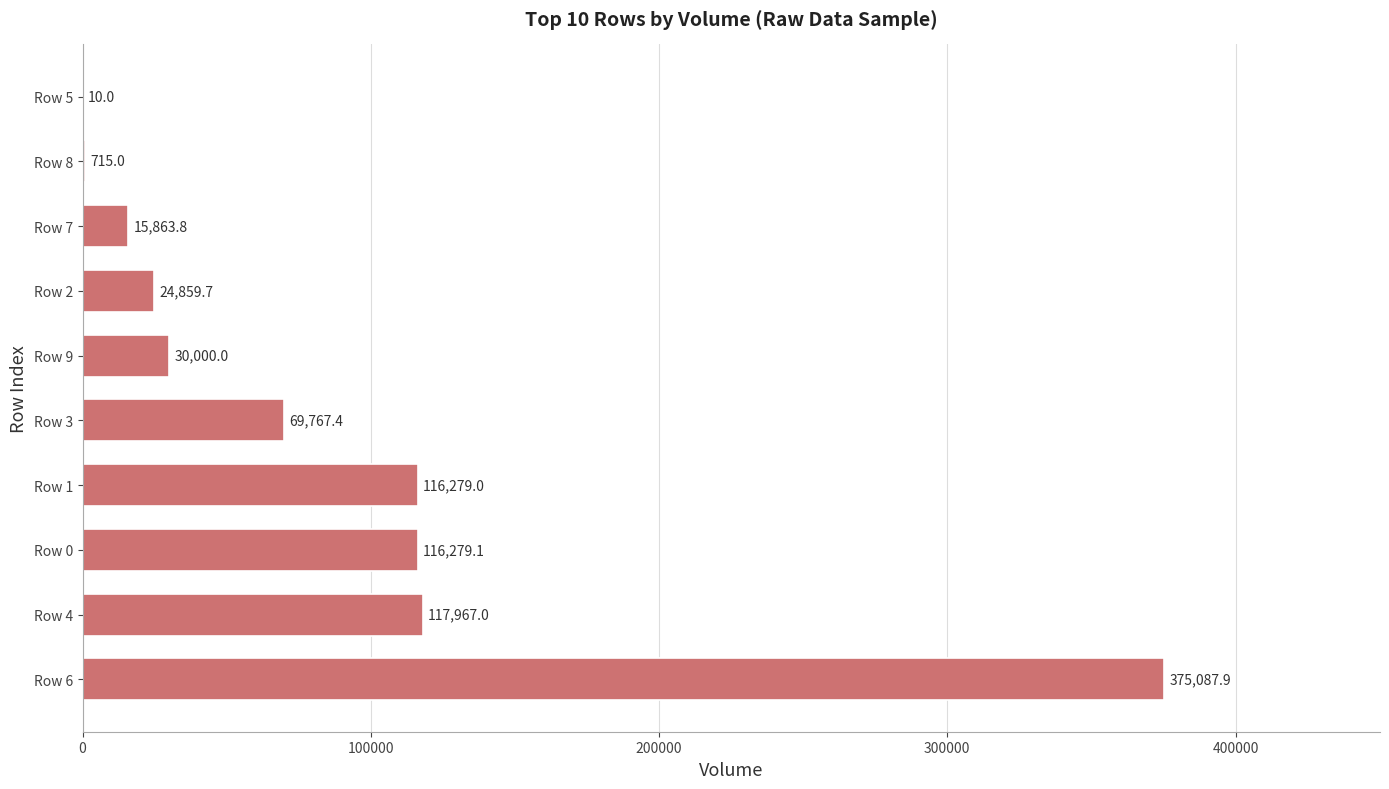

How many series are shown in this chart?

1